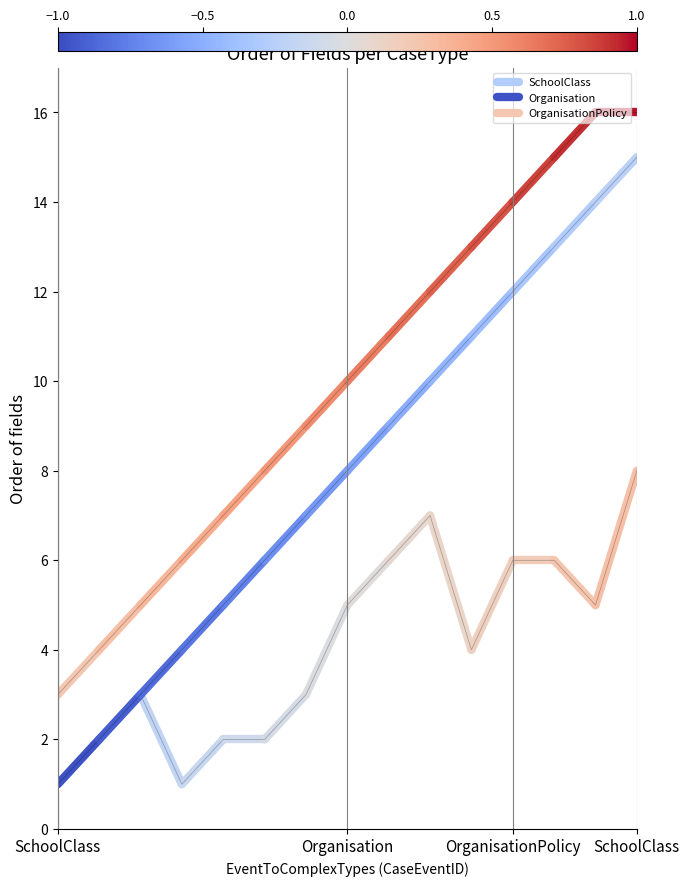

What is the label of the 1st point from the left?

SchoolClass